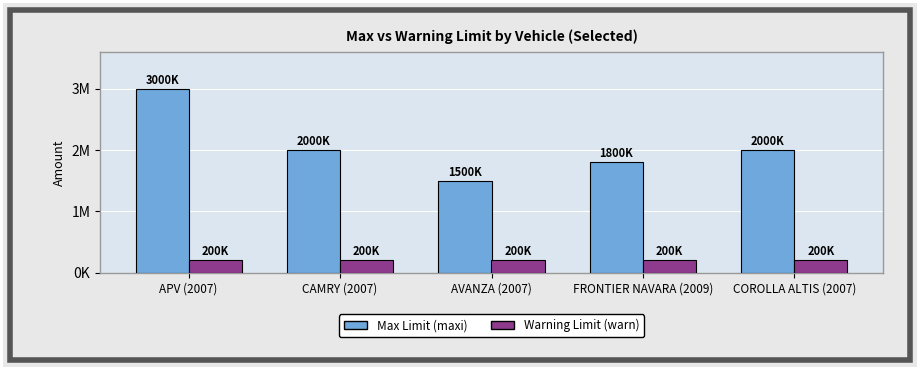

Are the bars grouped side by side (vs. stacked)?

Yes